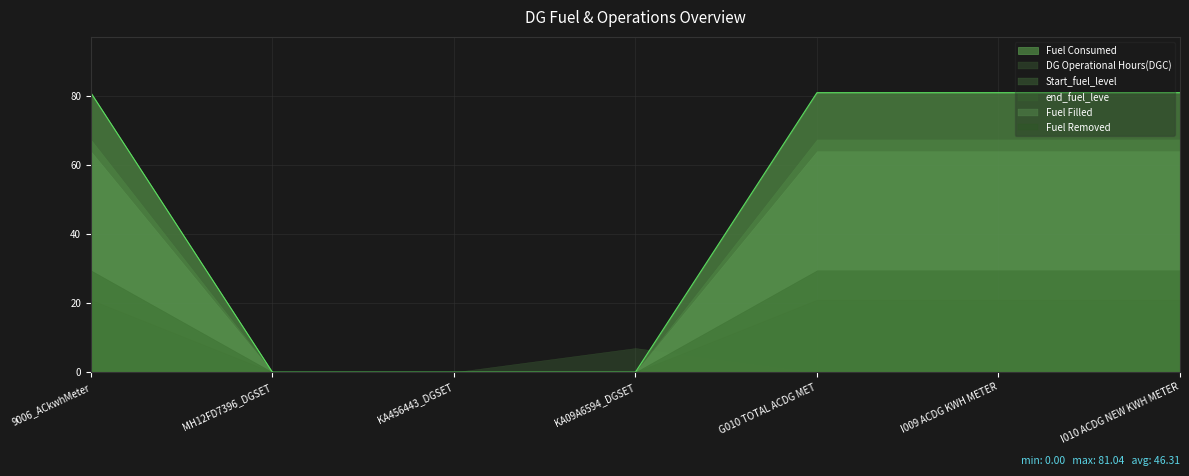

Reading right to left, what are all the values shown in this chart?

DG Operational Hours(DGC): 0.0	0.0	0.0	7.0	0.0	0.0	0.0
Start_fuel_level: 67.5	67.5	67.5	0.0	0.0	0.0	67.5
end_fuel_leve: 21.0	21.0	21.0	0.0	0.0	0.0	21.0
Fuel Filled: 64.1	64.1	64.1	0.0	0.0	0.0	64.1
Fuel Removed: 29.5	29.5	29.5	0.0	0.0	0.0	29.5
Fuel Consumed: 81.0	81.0	81.0	0.0	0.0	0.0	81.0